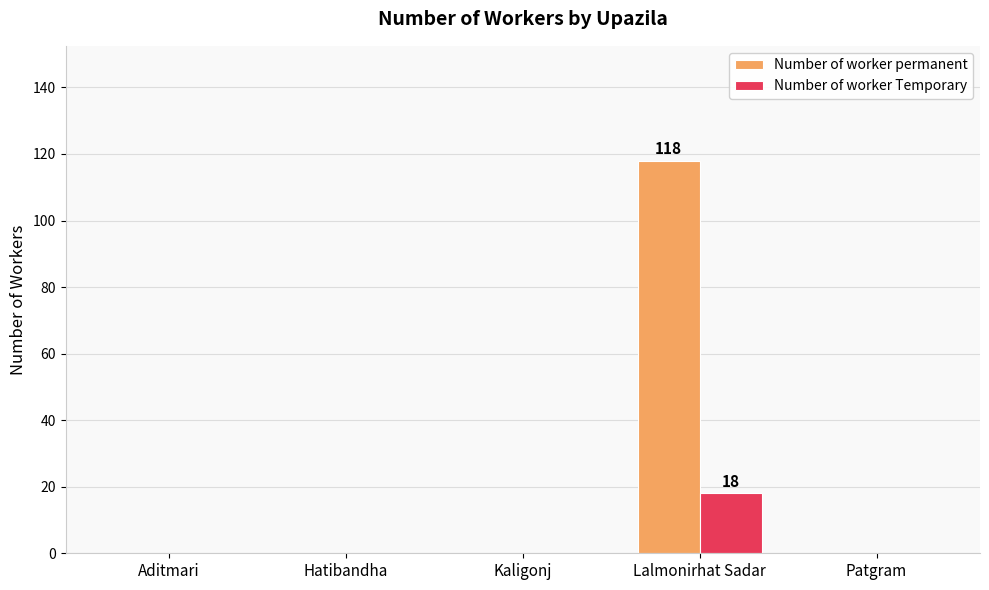

What is the sum of all Number of worker Temporary values?

18